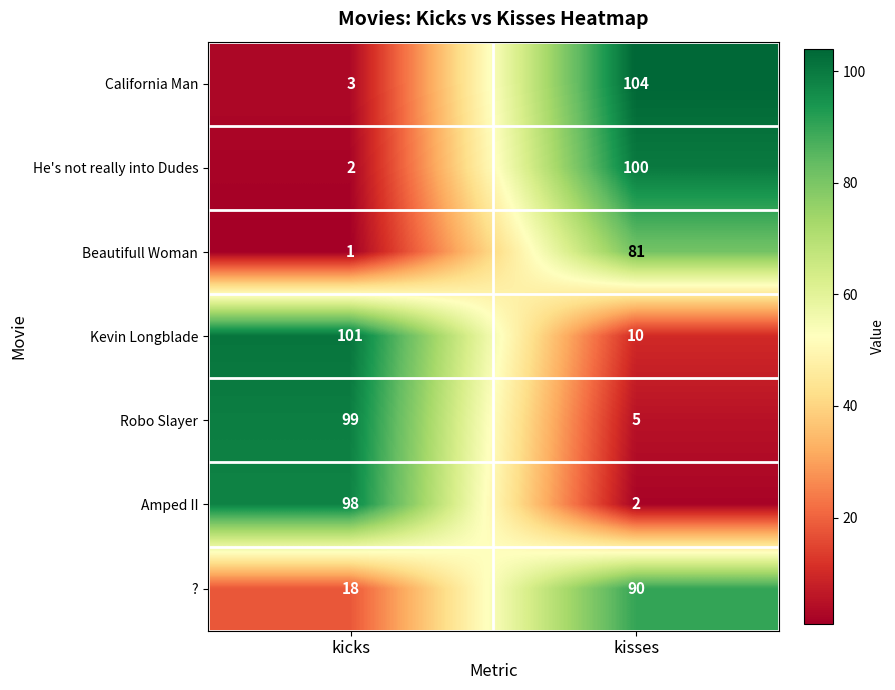

List the series in order of their peak value, lowest first.

Beautifull Woman, ?, Amped II, Robo Slayer, He's not really into Dudes, Kevin Longblade, California Man